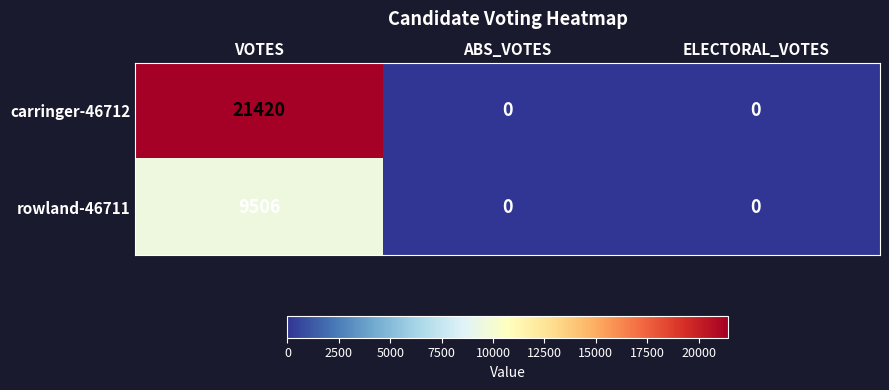

Count the rowland-46711 values in the range 0 to 9506.

3